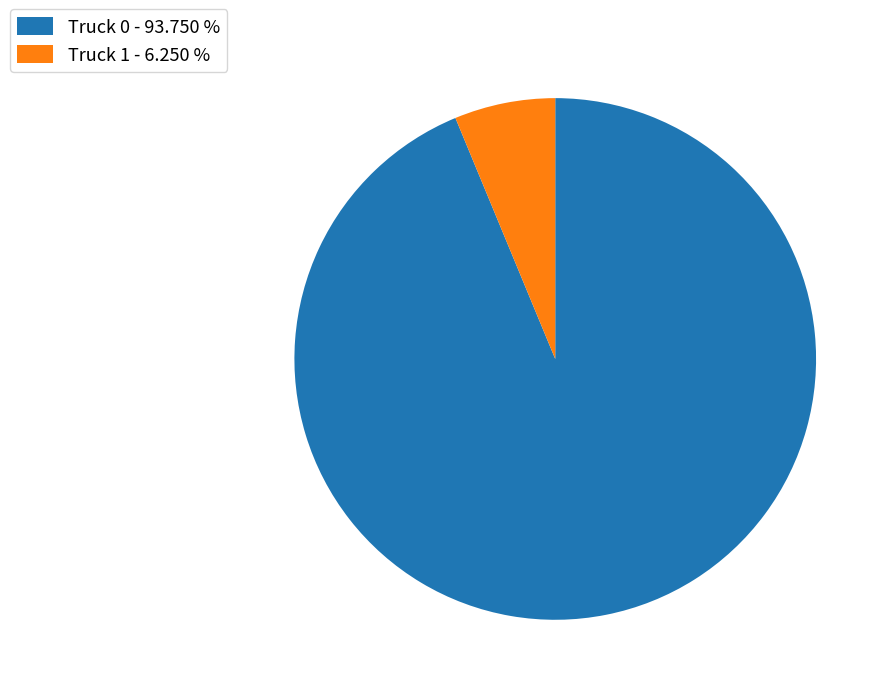

Is Truck 0 - 93.750 % the majority of the pie?

Yes